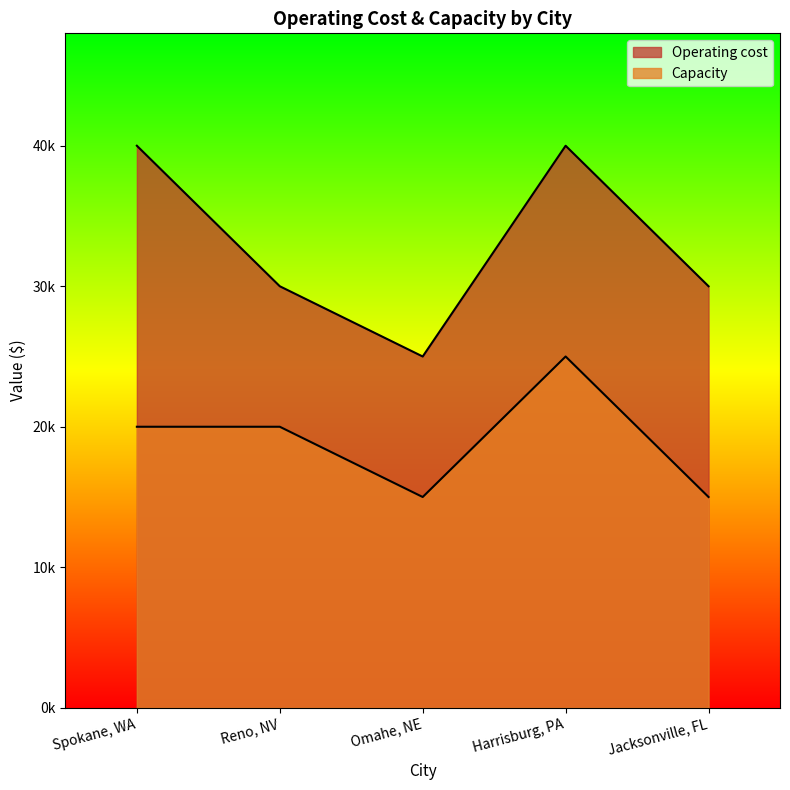

What position from the left is Harrisburg, PA?

4